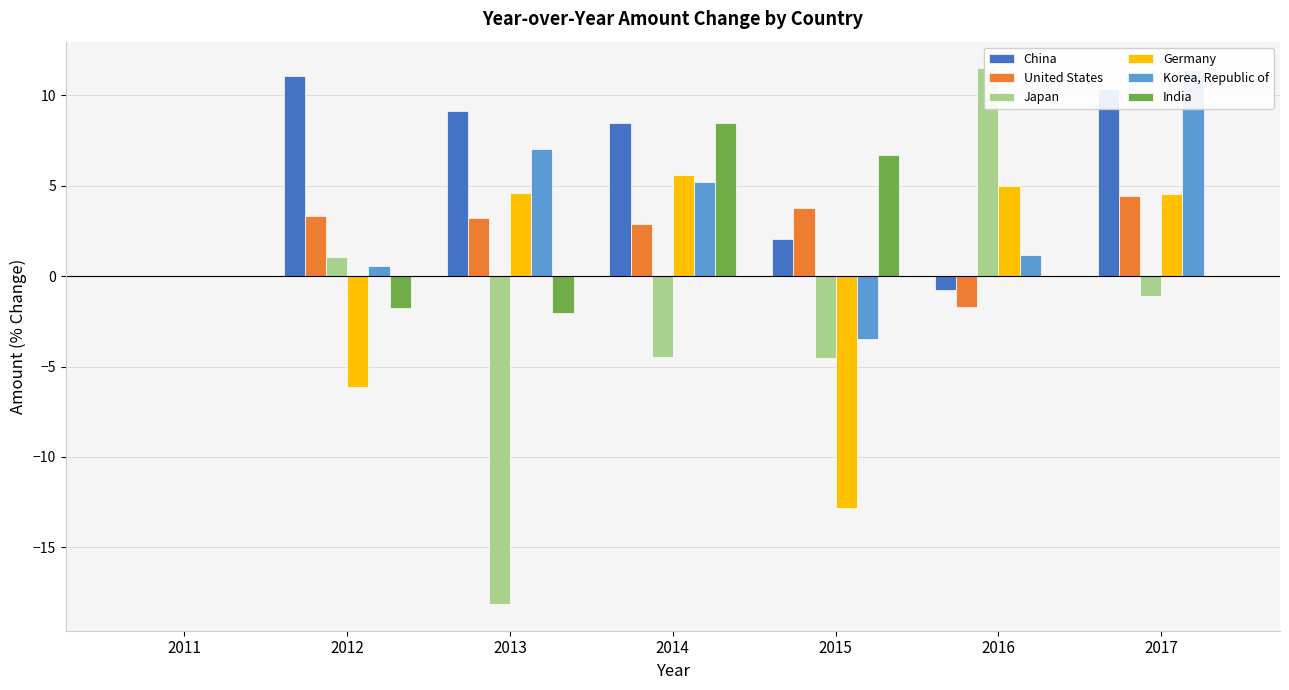

Reading left to right, extract all data points from this chart.

China: 0.0	11.1	9.1	8.5	2.1	-0.8	10.3
United States: 0.0	3.3	3.2	2.9	3.8	-1.7	4.5
Japan: 0.0	1.1	-18.1	-4.5	-4.5	11.5	-1.1
Germany: 0.0	-6.2	4.6	5.6	-12.8	5.0	4.6
Korea, Republic of: 0.0	0.6	7.0	5.2	-3.5	1.2	11.4
India: 0.0	-1.8	-2.0	8.5	6.7	0.0	0.0